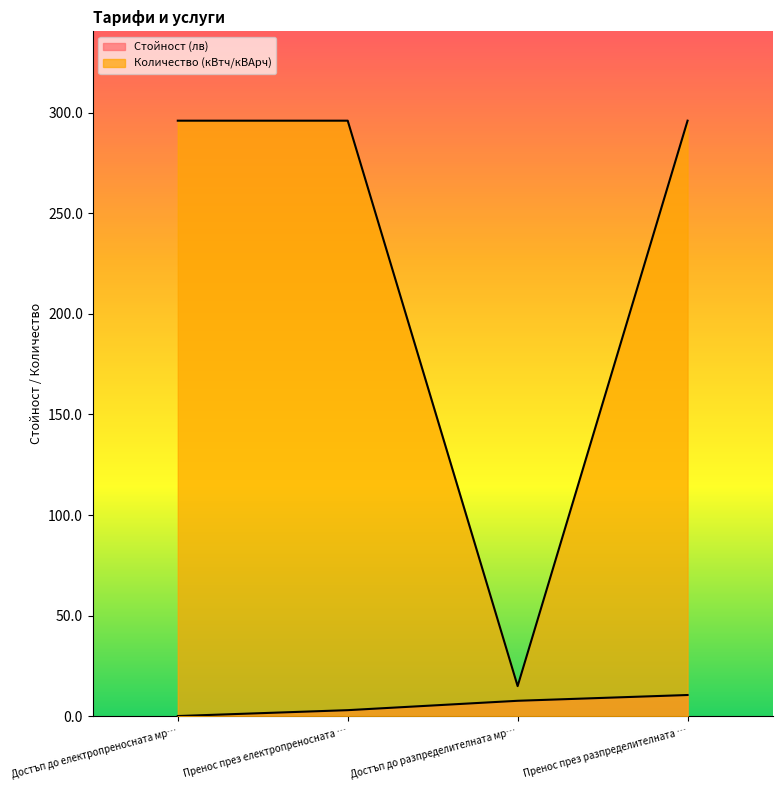

True or false: Стойност (лв) and Количество (кВтч/кВАрч) cross at least once.

False